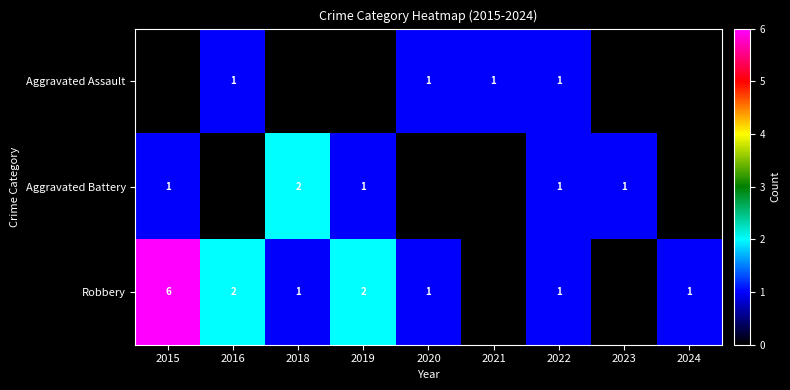

Is it true that Robbery equals 1 at 2022?

True